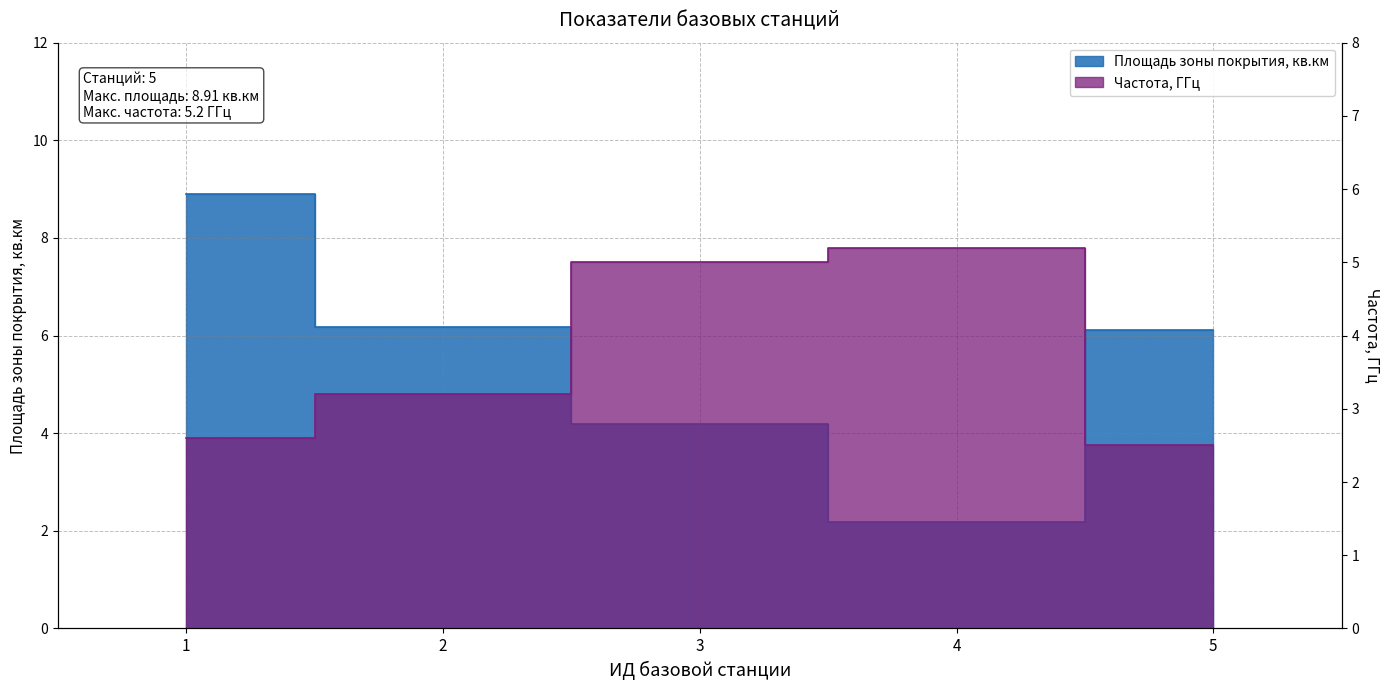

How many distinct data groups are displayed?

2